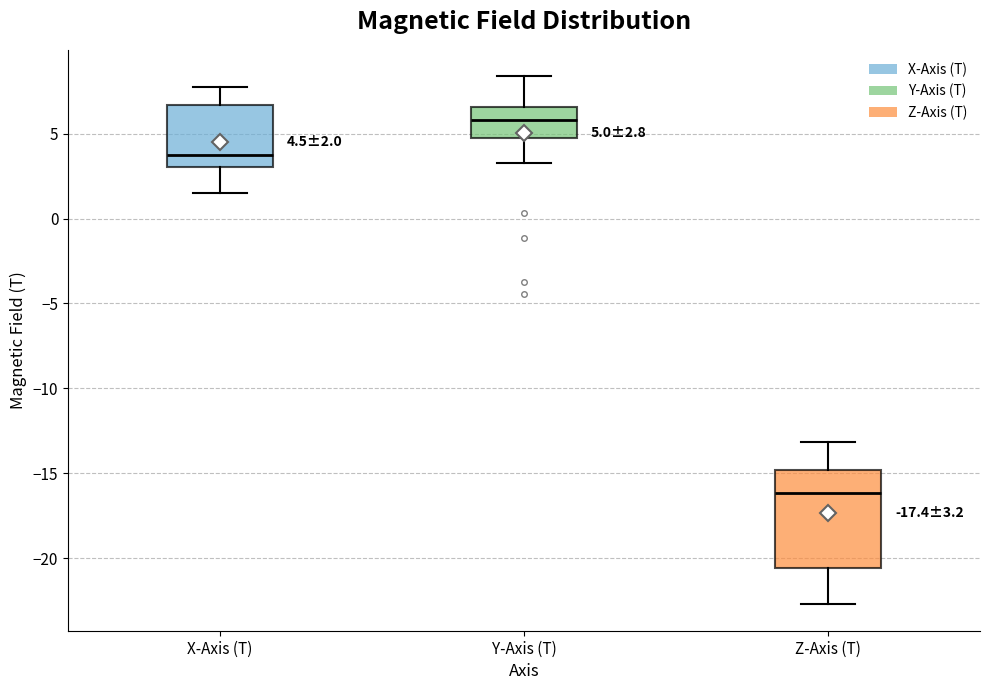

Which box's median line is the highest?

Y-Axis (T)